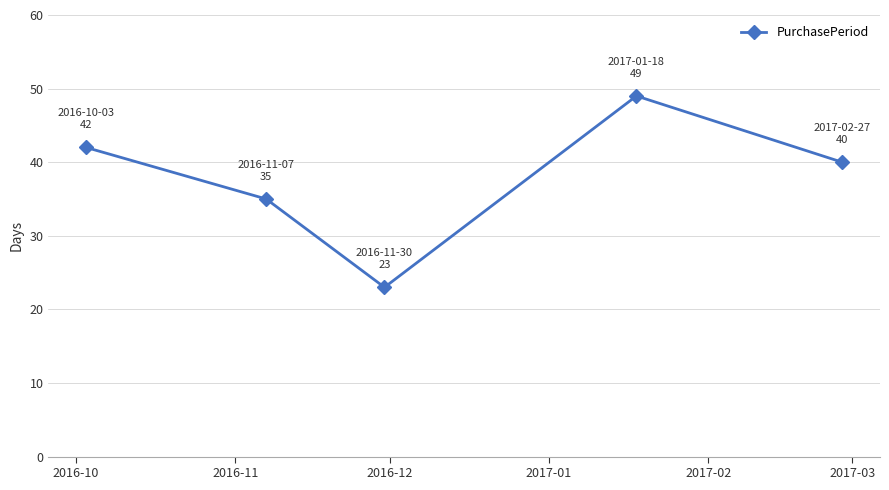

What is the maximum value shown in the chart?

49